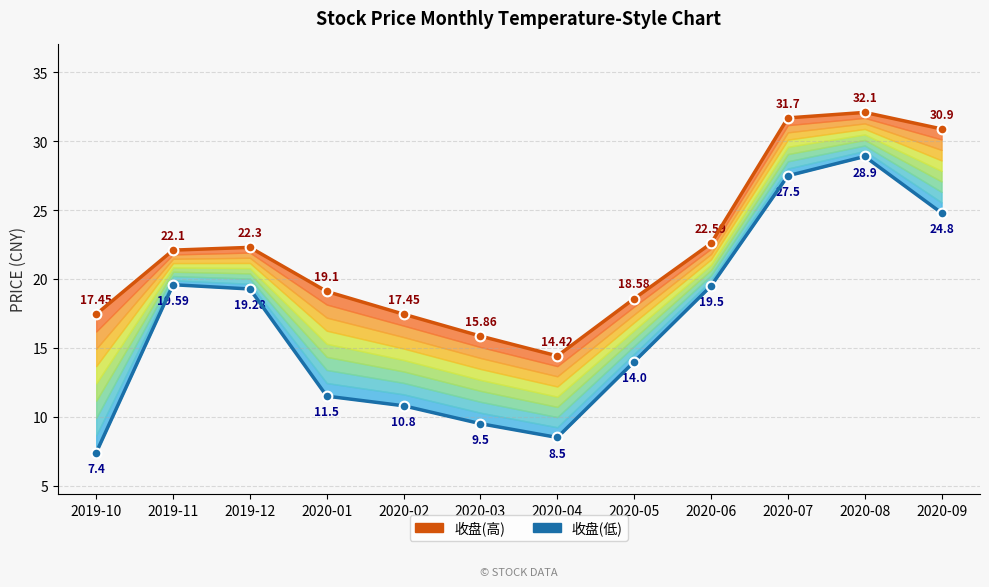

At which category does 收盘(低) reach its first local peak?

2019-11